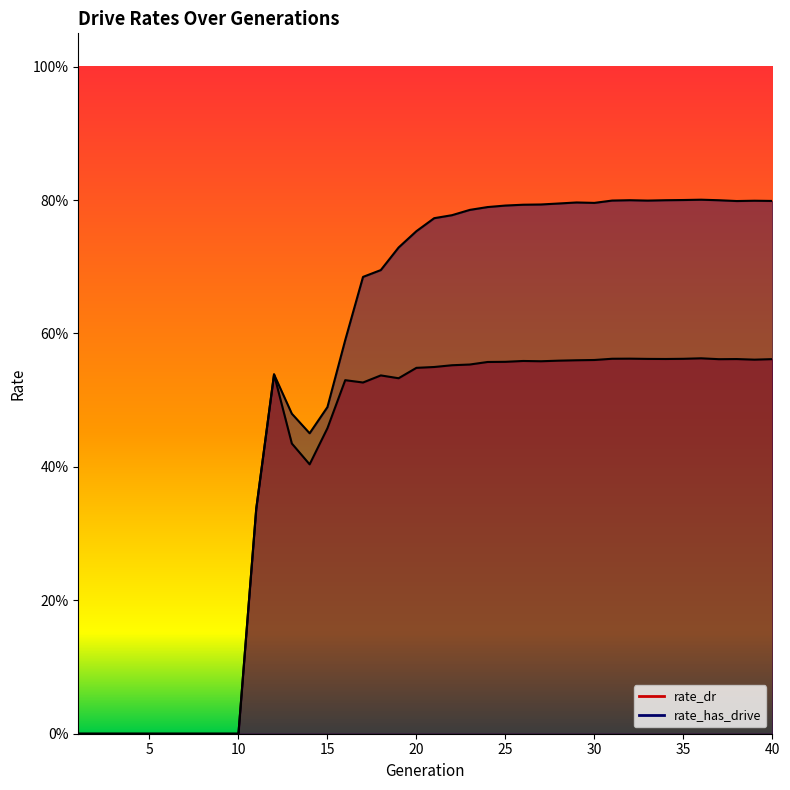

True or false: rate_has_drive has more than 0 interior local peaks.

True